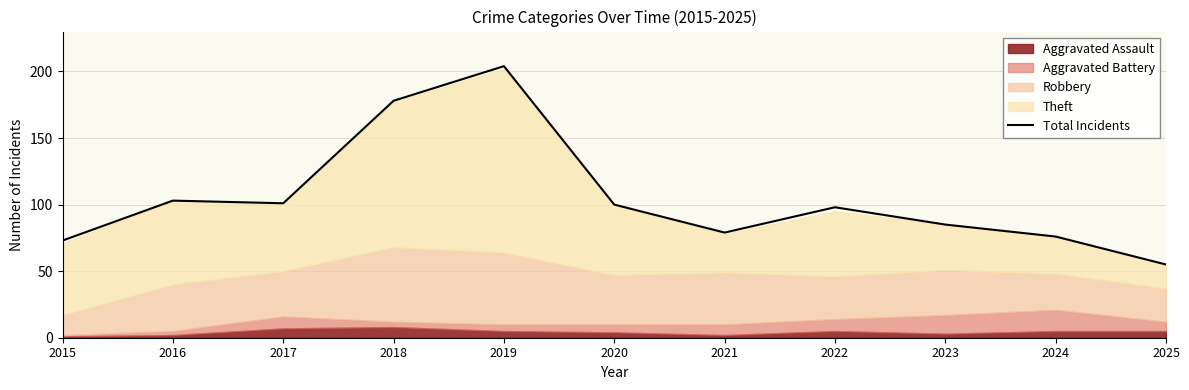

Where is the first local minimum?

2017